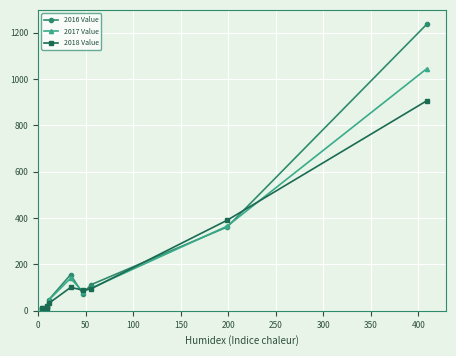

Which series has the widest spread of values?

2016 Value